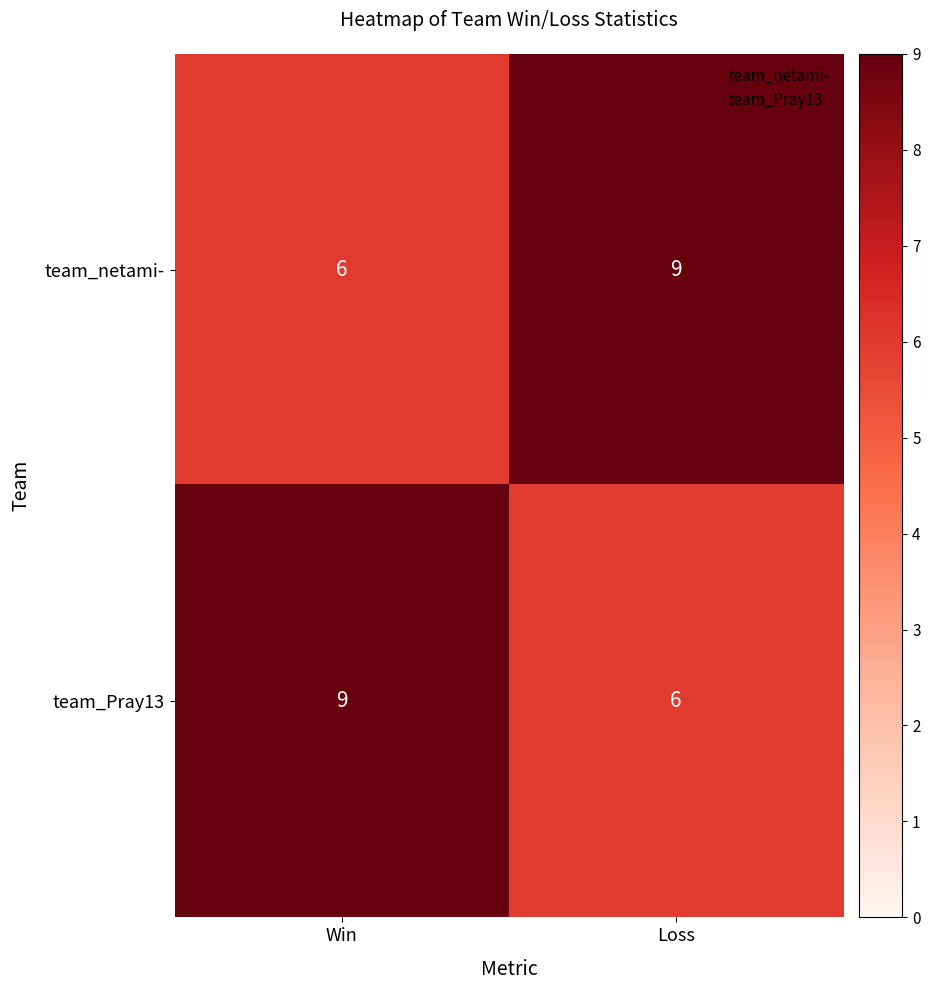

True or false: team_Pray13 has a value of 6 at Win.

False